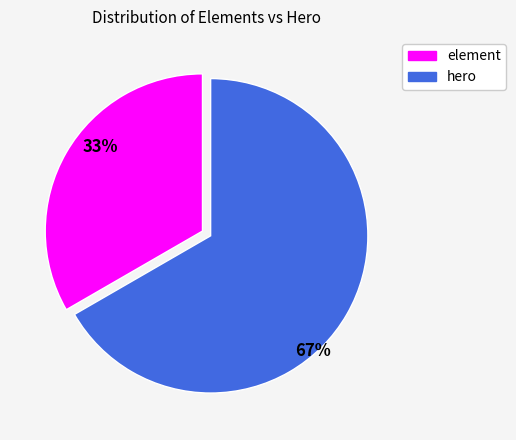

Rank the categories by value from highest to lowest.

hero, element